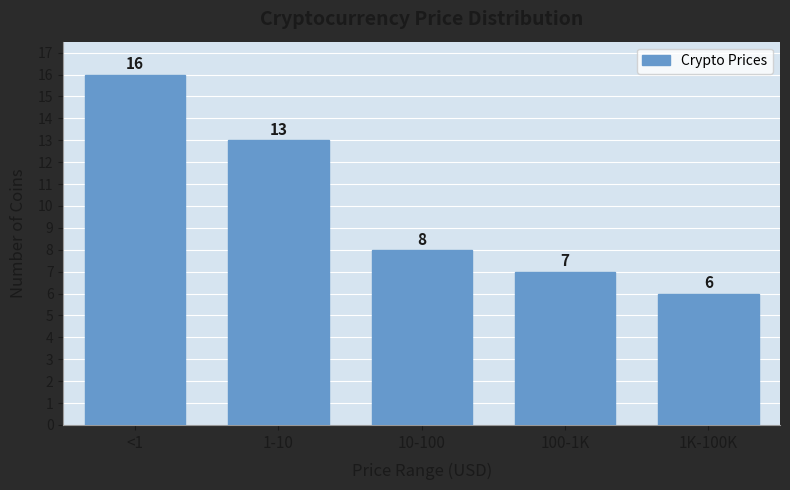

Reading left to right, extract all data points from this chart.

<1=16	1-10=13	10-100=8	100-1K=7	1K-100K=6